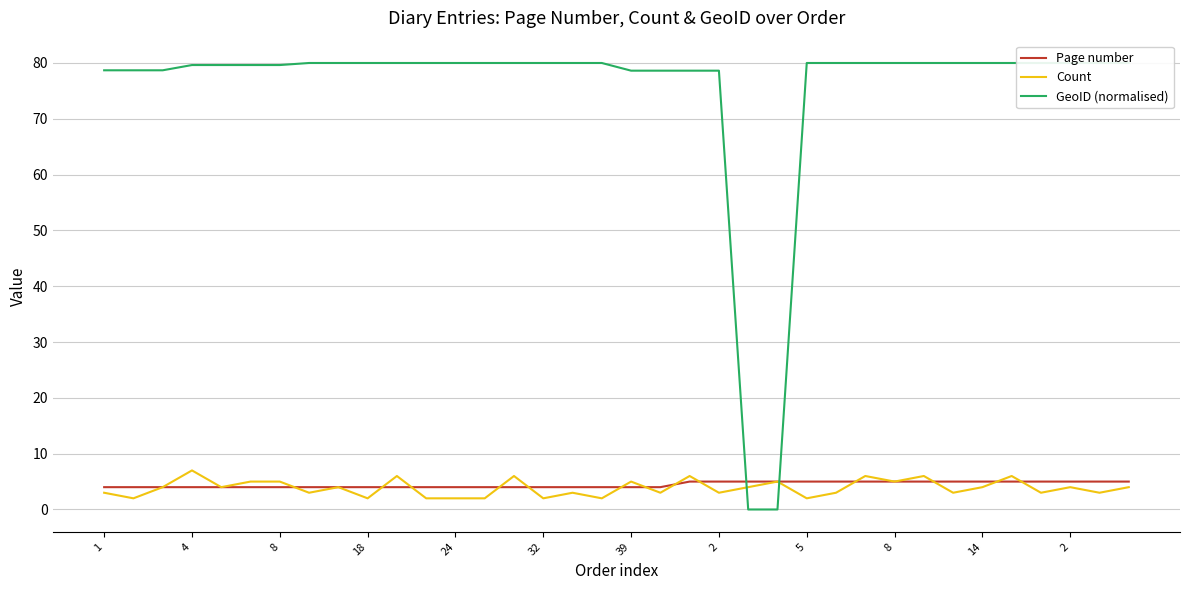

After their last crossing, which series has the higher values: Count or GeoID (normalised)?

GeoID (normalised)